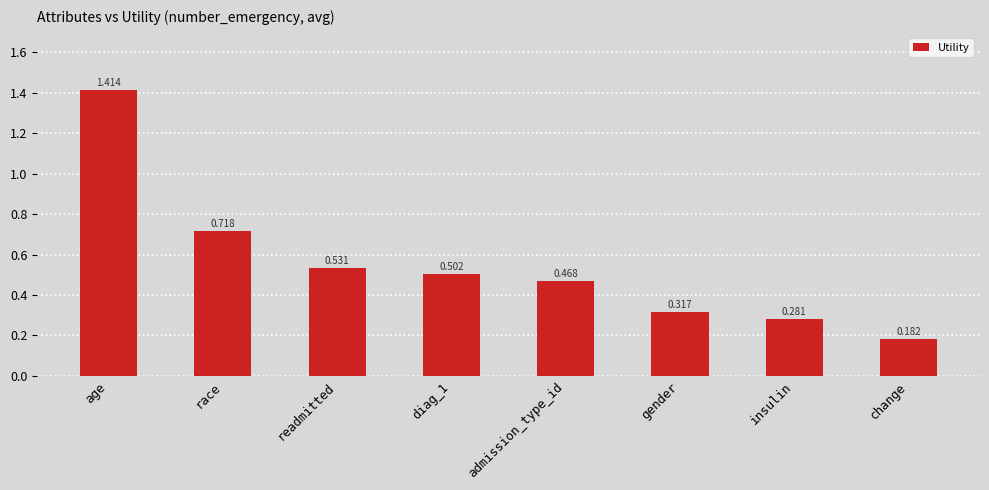

Between admission_type_id and change, which is larger?

admission_type_id